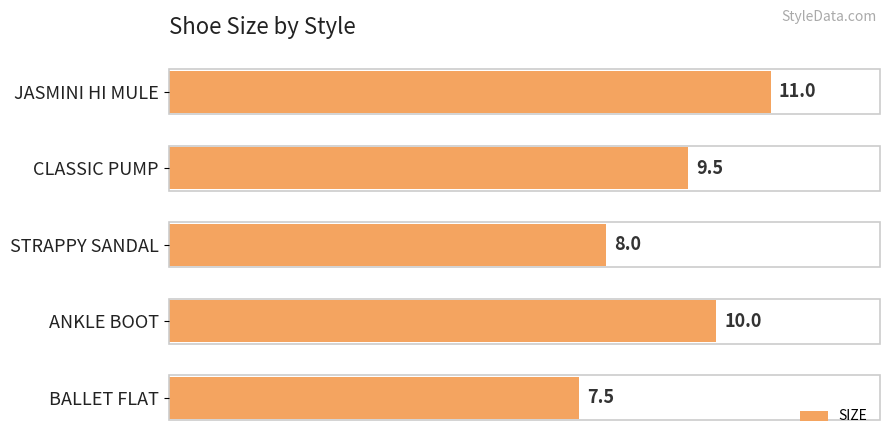

Approximately how many times larger is the value at STRAPPY SANDAL compared to BALLET FLAT?

1.1